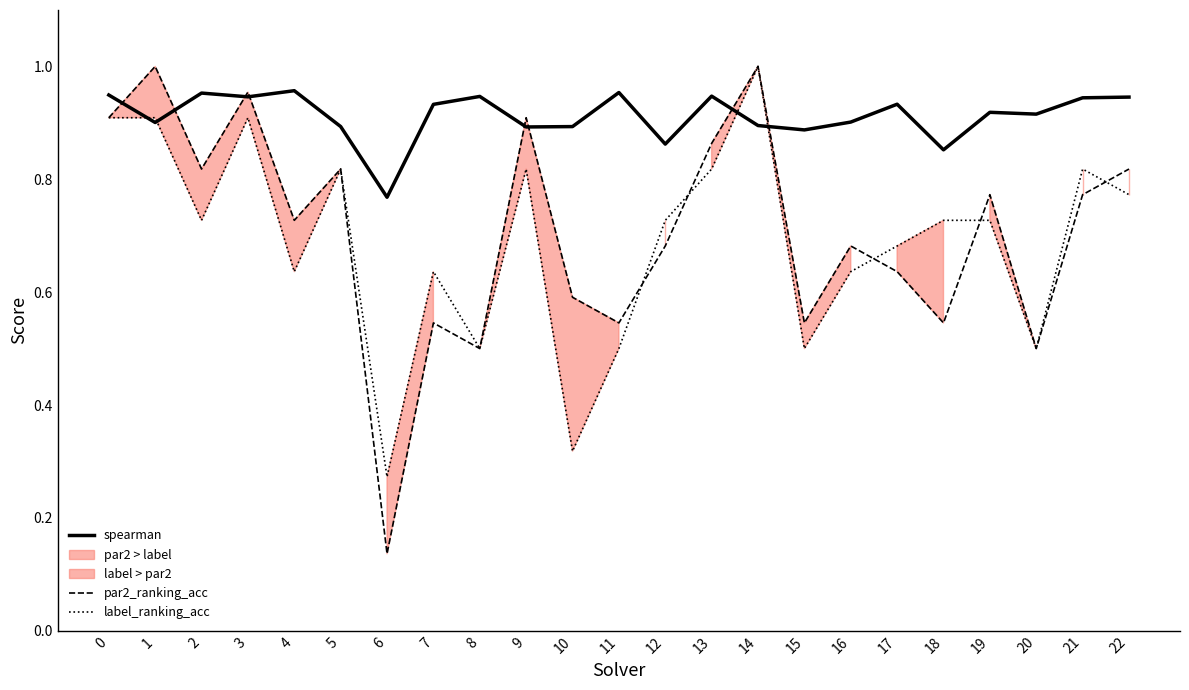

True or false: spearman and label_ranking_acc cross at least once.

True